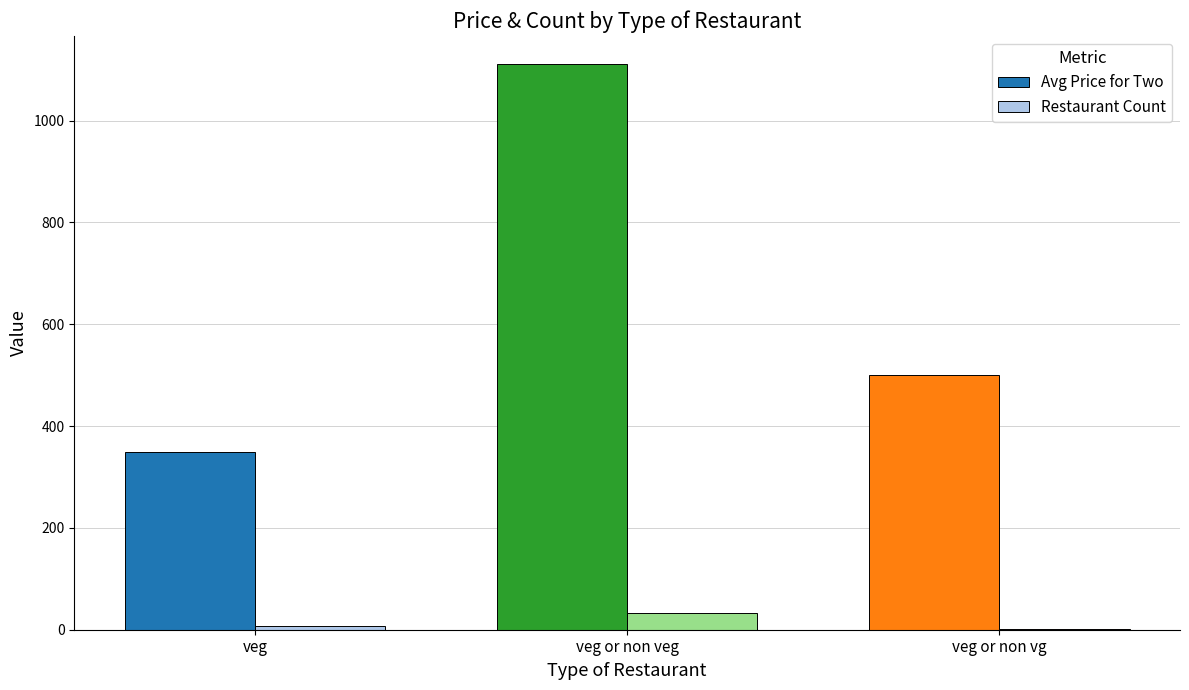

At which label does Restaurant Count reach its peak?

veg or non veg